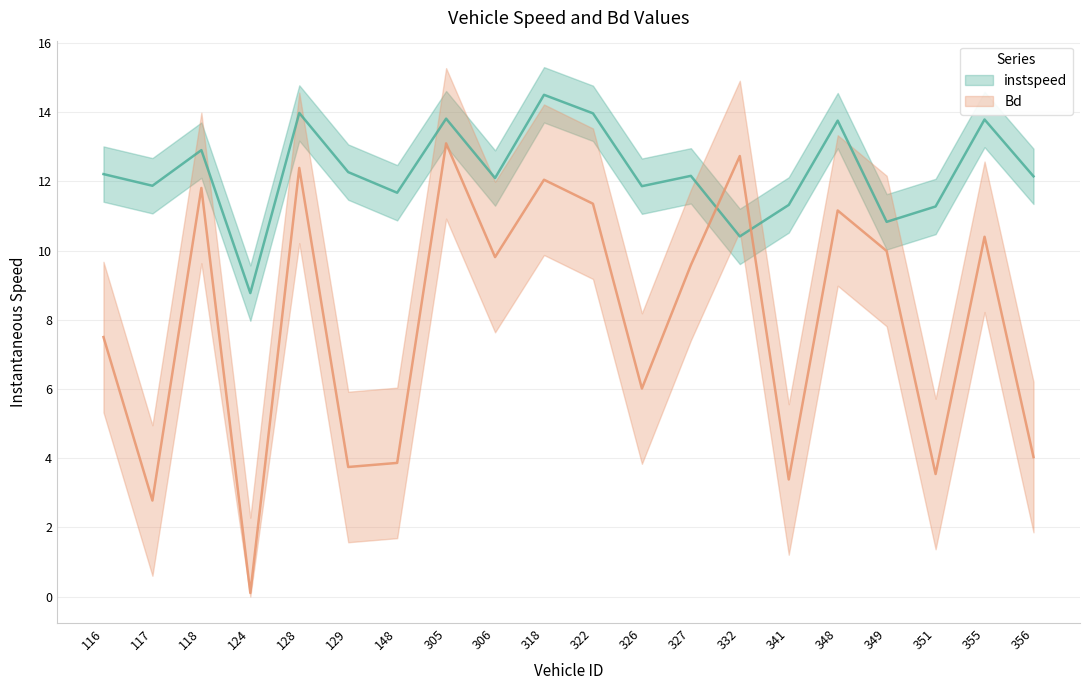

True or false: Bd has more than 0 interior local peaks.

True